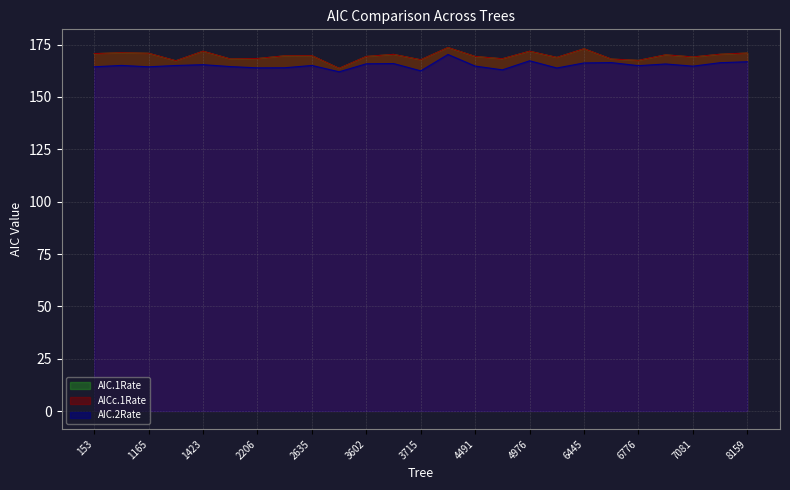

Which series changed the most between 2451 and 3715?

AIC.1Rate